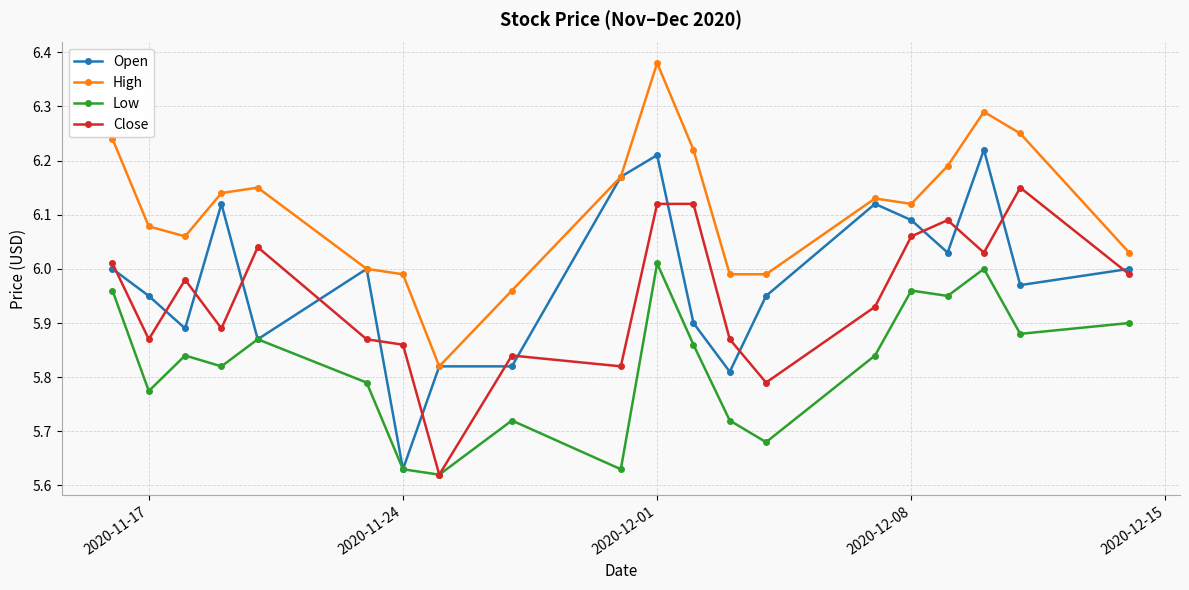

Which series has the largest range (max minus min)?

Open